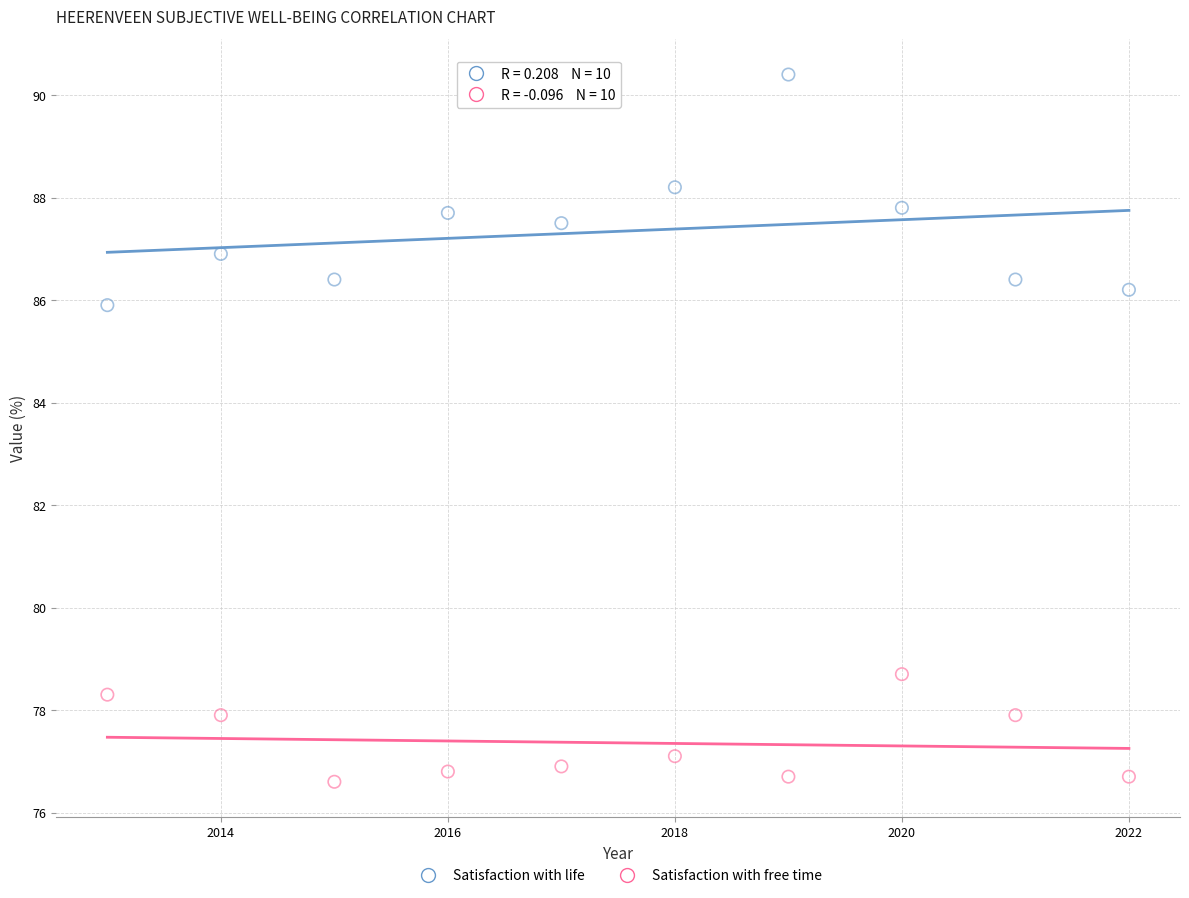

Across all data points, what is the range of Y values (max minus min)?

13.8